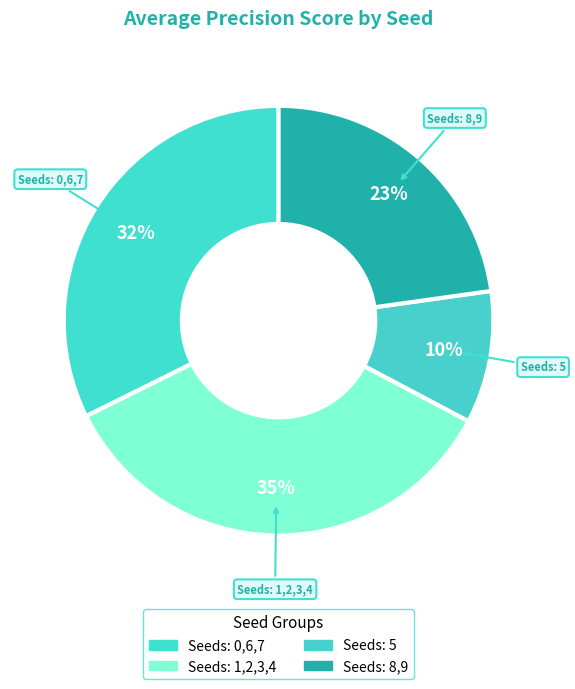

To the nearest percent, what is the difference between the largest and smallest slice percentages?

25%